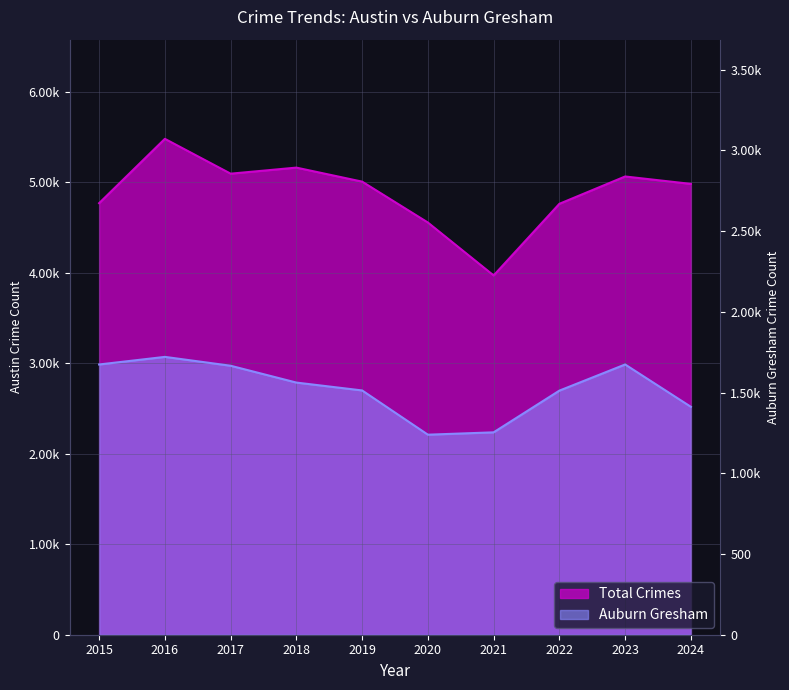

True or false: Auburn Gresham and Total Crimes intersect in this chart.

False